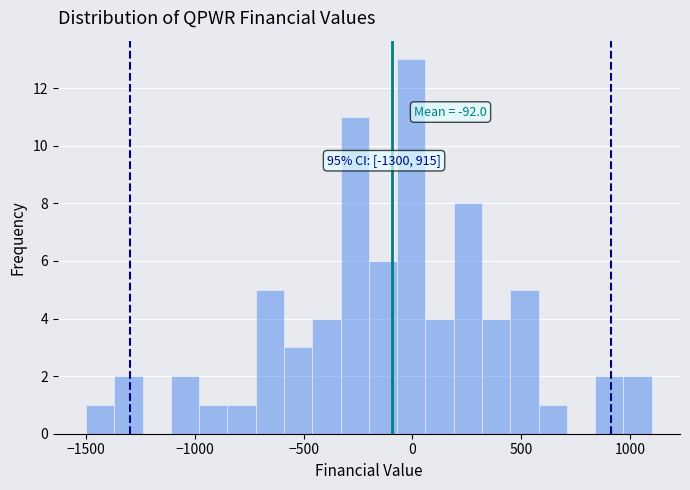

Read against the x-axis, roughly where is the centre of the tallest bar?

0